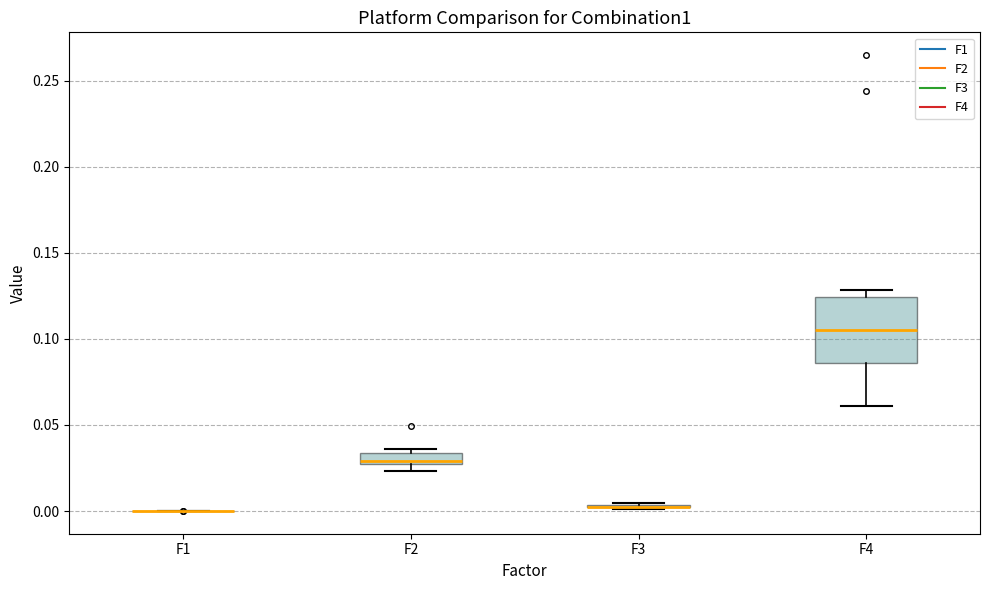

Comparing the boxes themselves (not the whiskers), which one is the tallest?

F4